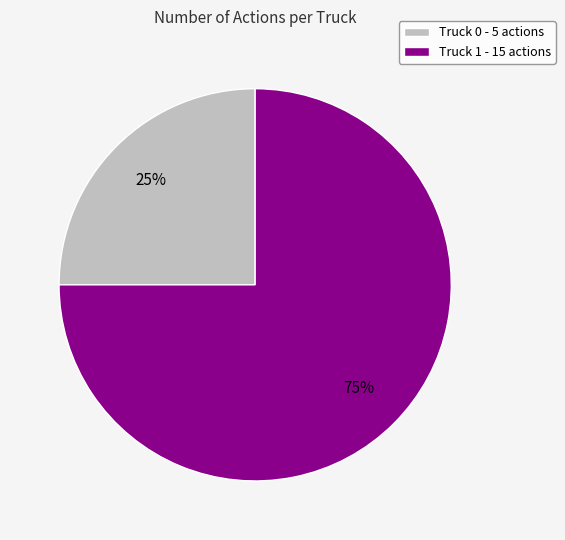

Is Truck 0 the majority of the pie?

No